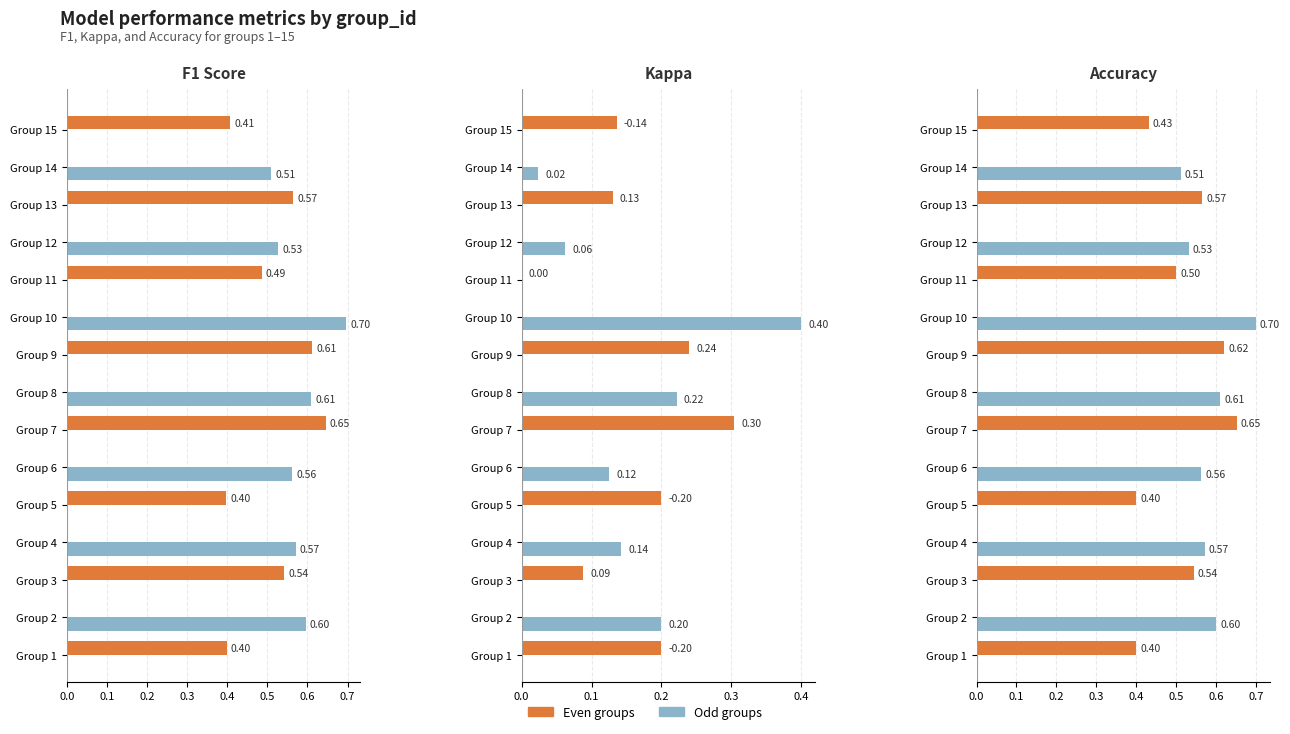

The kappa series shows 0.3 at 10. True or false?

False